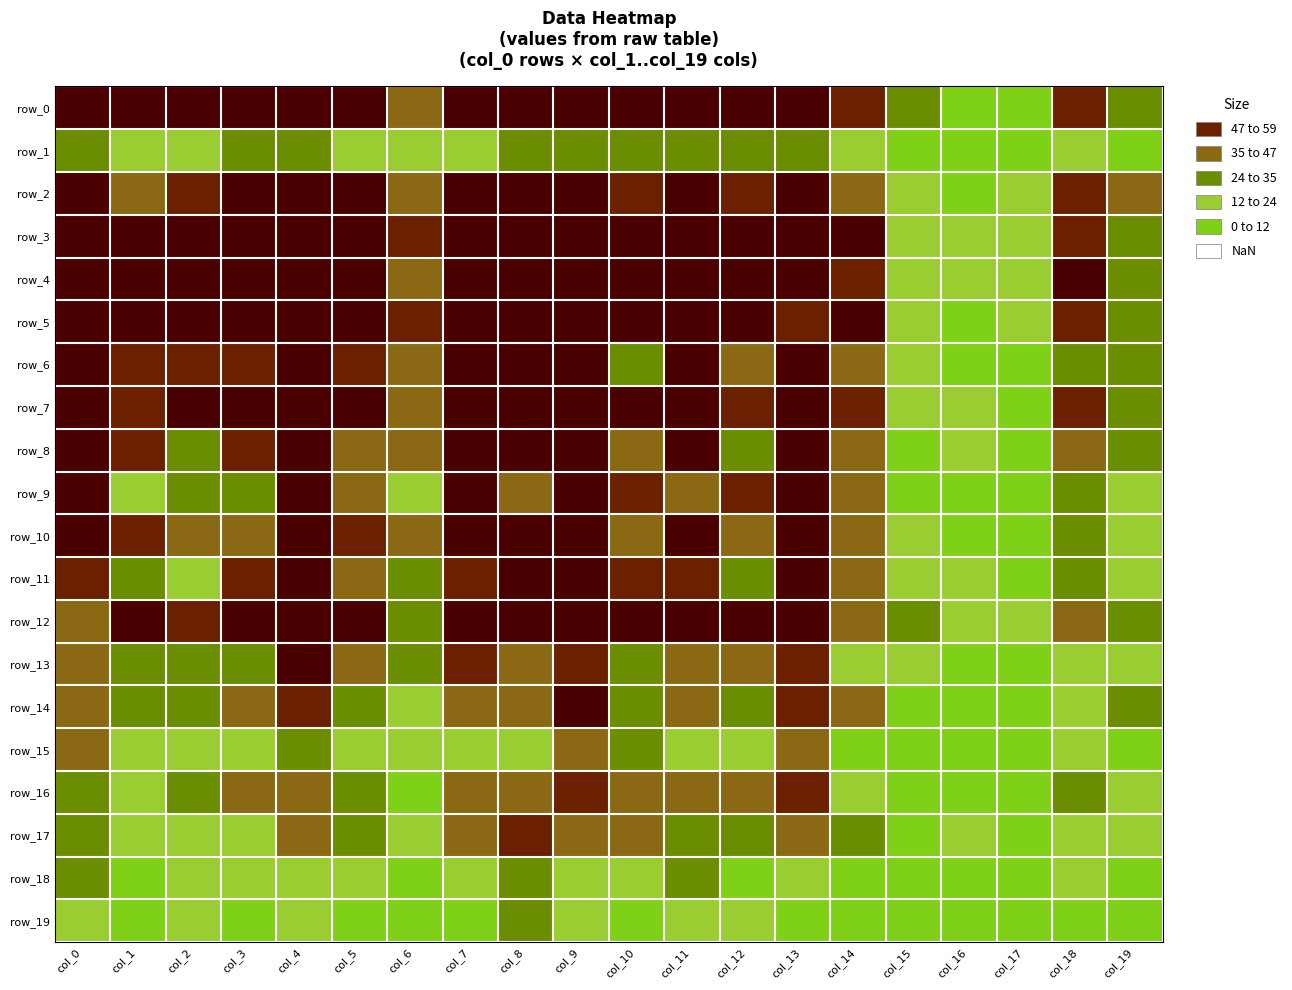

At how many categories does at least one series exceed 74?

13